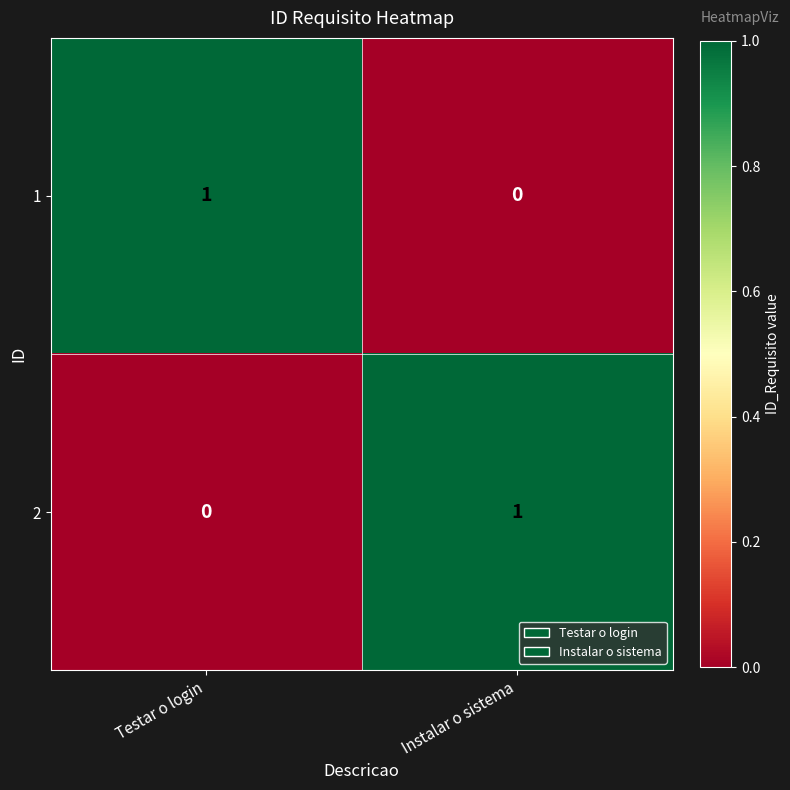

Is it true that 2 equals 1 at Instalar o sistema?

True